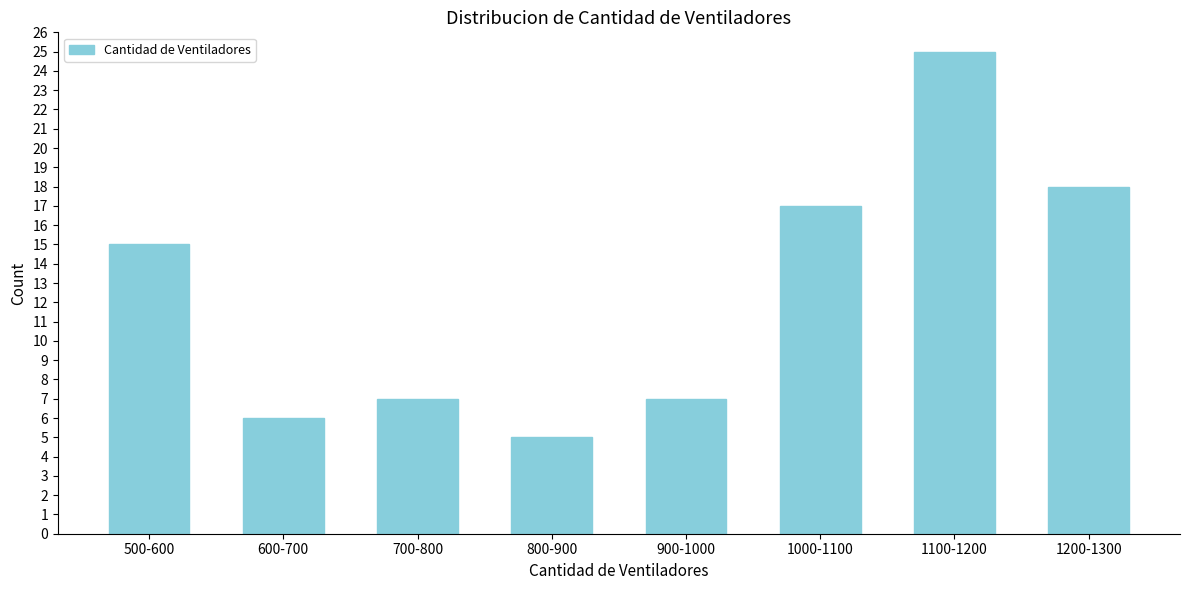

Reading right to left, what are all the values shown in this chart?

18	25	17	7	5	7	6	15